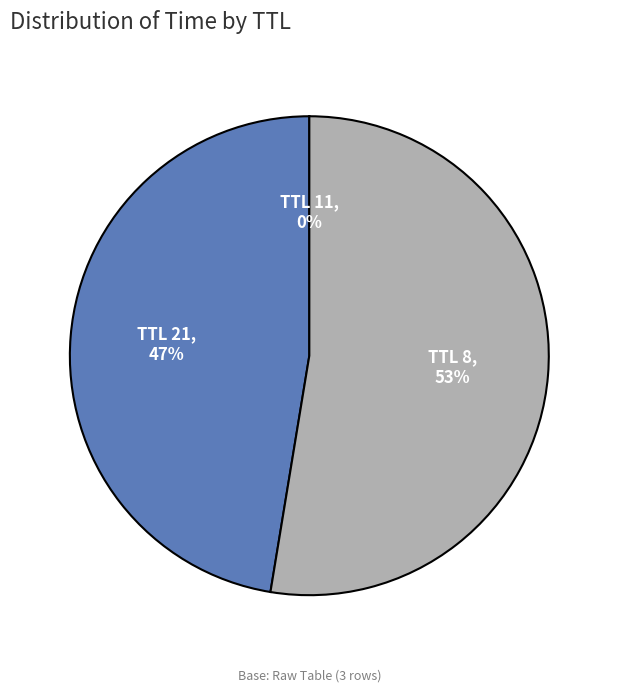

Is there any slice that represents more than half of the pie?

Yes